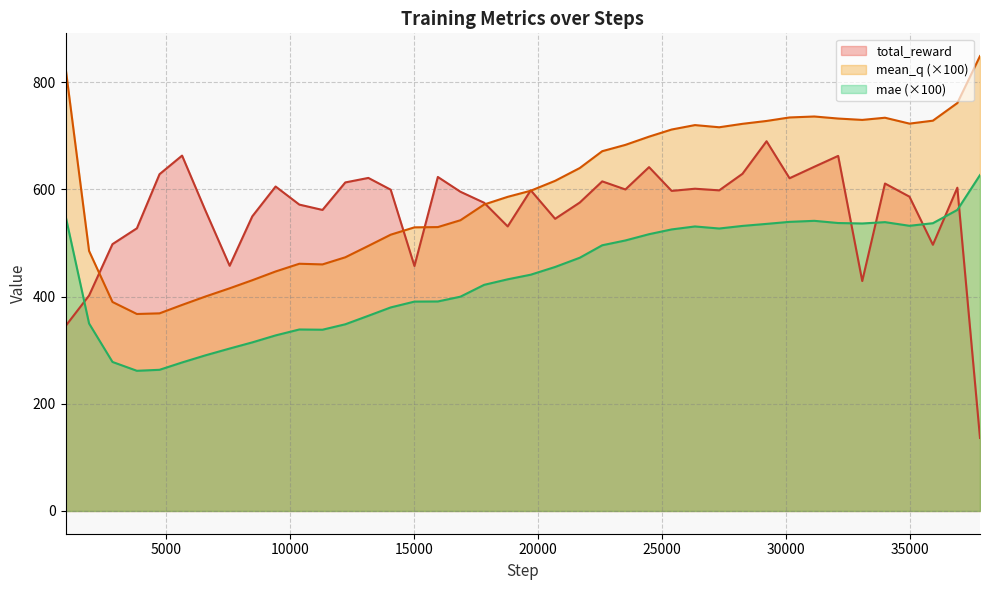

What is the value of the mean_q point at the 7th from the left?

400.1